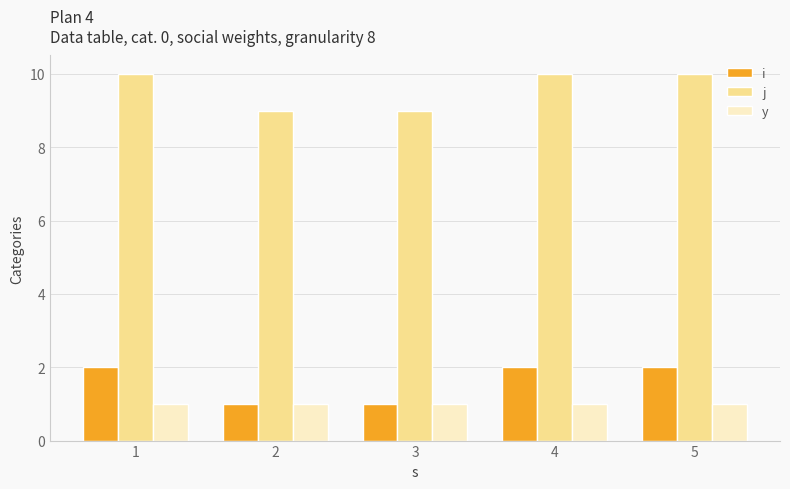

What is the greatest value displayed?

10